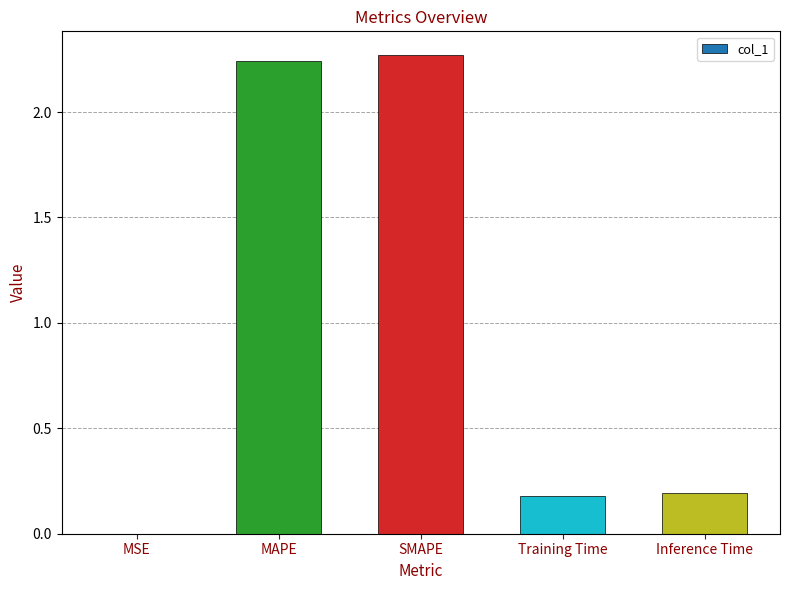

True or false: the data shows 0.1 at Inference Time.

False